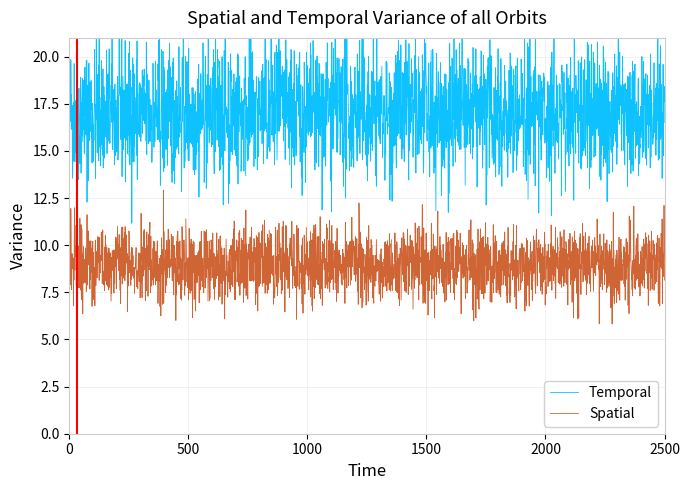

What is the maximum value for Spatial?

12.9